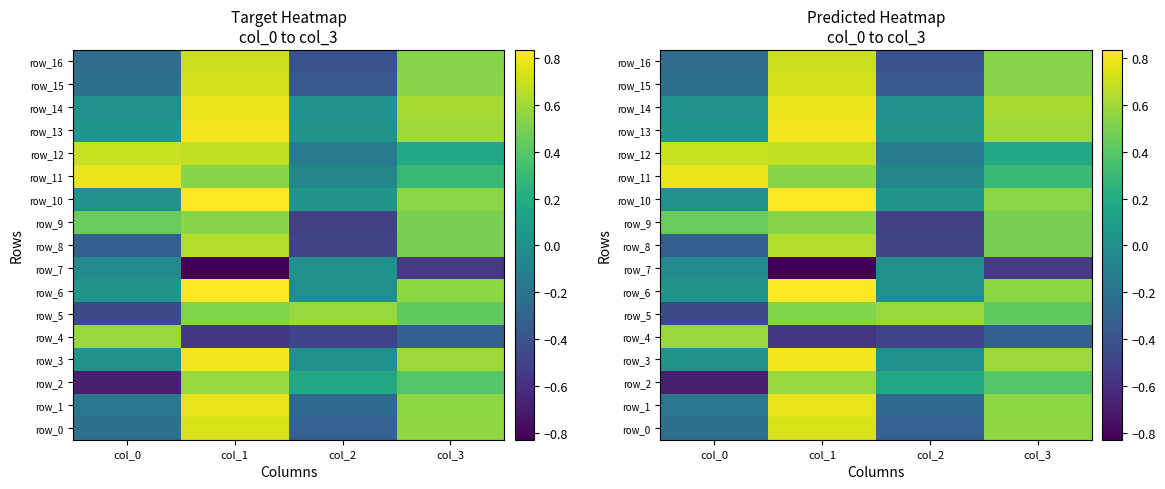

Reading right to left, what are all the values shown in this chart?

row_0: col_3=0.6	col_2=-0.3	col_1=0.7	col_0=-0.2
row_1: col_3=0.6	col_2=-0.3	col_1=0.8	col_0=-0.2
row_2: col_3=0.4	col_2=0.2	col_1=0.6	col_0=-0.7
row_3: col_3=0.6	col_2=0.0	col_1=0.8	col_0=0.0
row_4: col_3=-0.3	col_2=-0.5	col_1=-0.6	col_0=0.6
row_5: col_3=0.4	col_2=0.6	col_1=0.5	col_0=-0.5
row_6: col_3=0.6	col_2=0.0	col_1=0.8	col_0=0.0
row_7: col_3=-0.6	col_2=0.0	col_1=-0.8	col_0=-0.0
row_8: col_3=0.5	col_2=-0.5	col_1=0.6	col_0=-0.3
row_9: col_3=0.5	col_2=-0.5	col_1=0.5	col_0=0.4
row_10: col_3=0.5	col_2=0.0	col_1=0.8	col_0=0.0
row_11: col_3=0.3	col_2=-0.1	col_1=0.5	col_0=0.8
row_12: col_3=0.2	col_2=-0.1	col_1=0.7	col_0=0.7
row_13: col_3=0.6	col_2=0.0	col_1=0.8	col_0=0.0
row_14: col_3=0.6	col_2=0.0	col_1=0.8	col_0=0.0
row_15: col_3=0.5	col_2=-0.4	col_1=0.7	col_0=-0.2
row_16: col_3=0.5	col_2=-0.4	col_1=0.7	col_0=-0.2